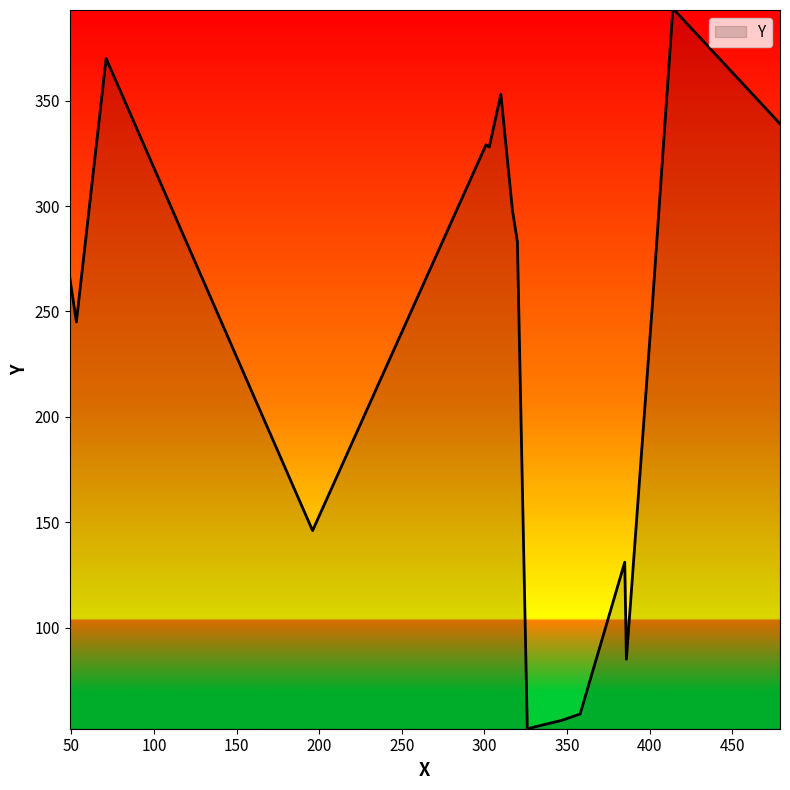

What is the greatest value displayed?

393